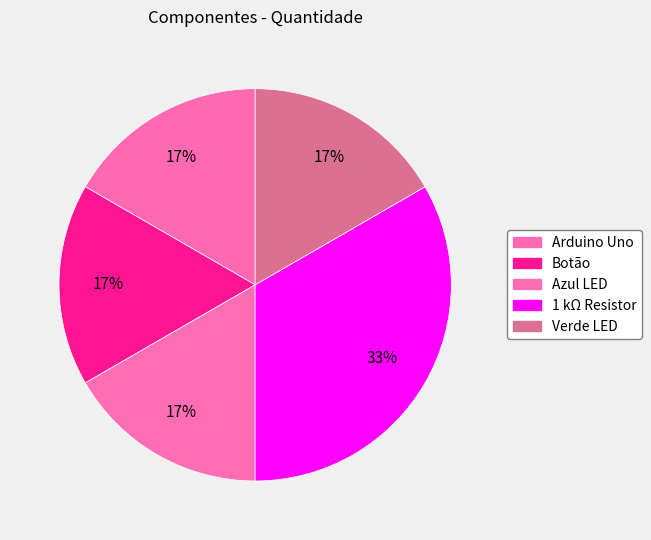

What percentage is the Arduino Uno slice, to the nearest percent?

17%